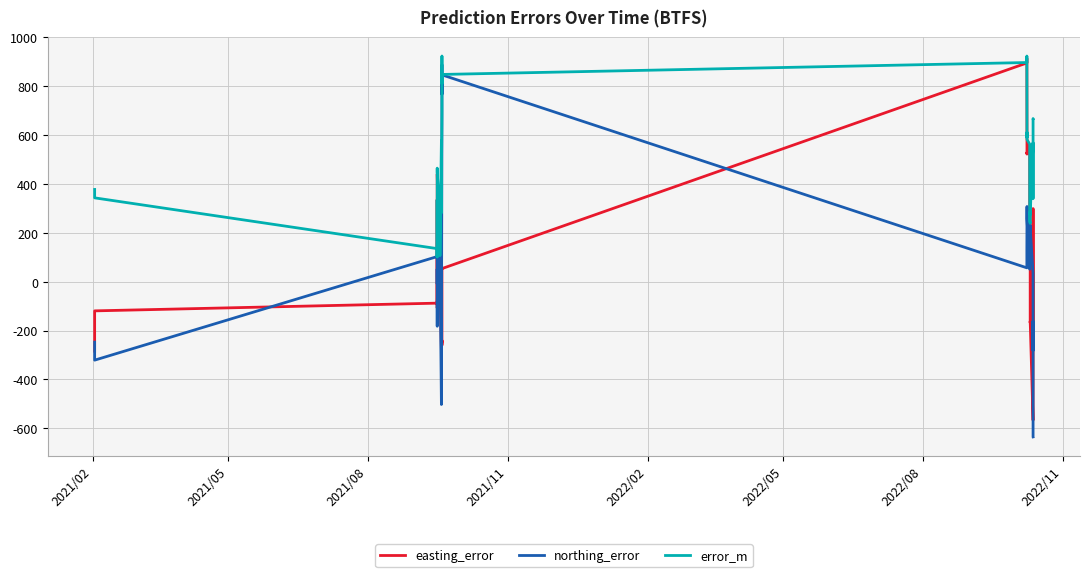

True or false: error_m has more than 2 points higher than both neighbors.

True